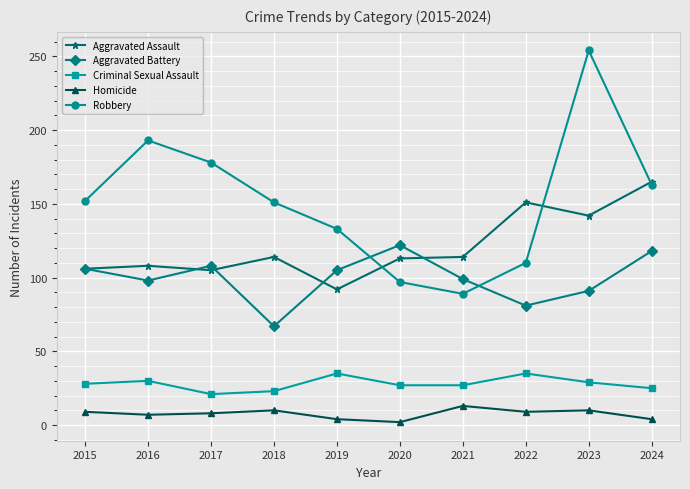

Is the value of Aggravated Battery at 2016 greater than the value of Homicide at 2020?

Yes